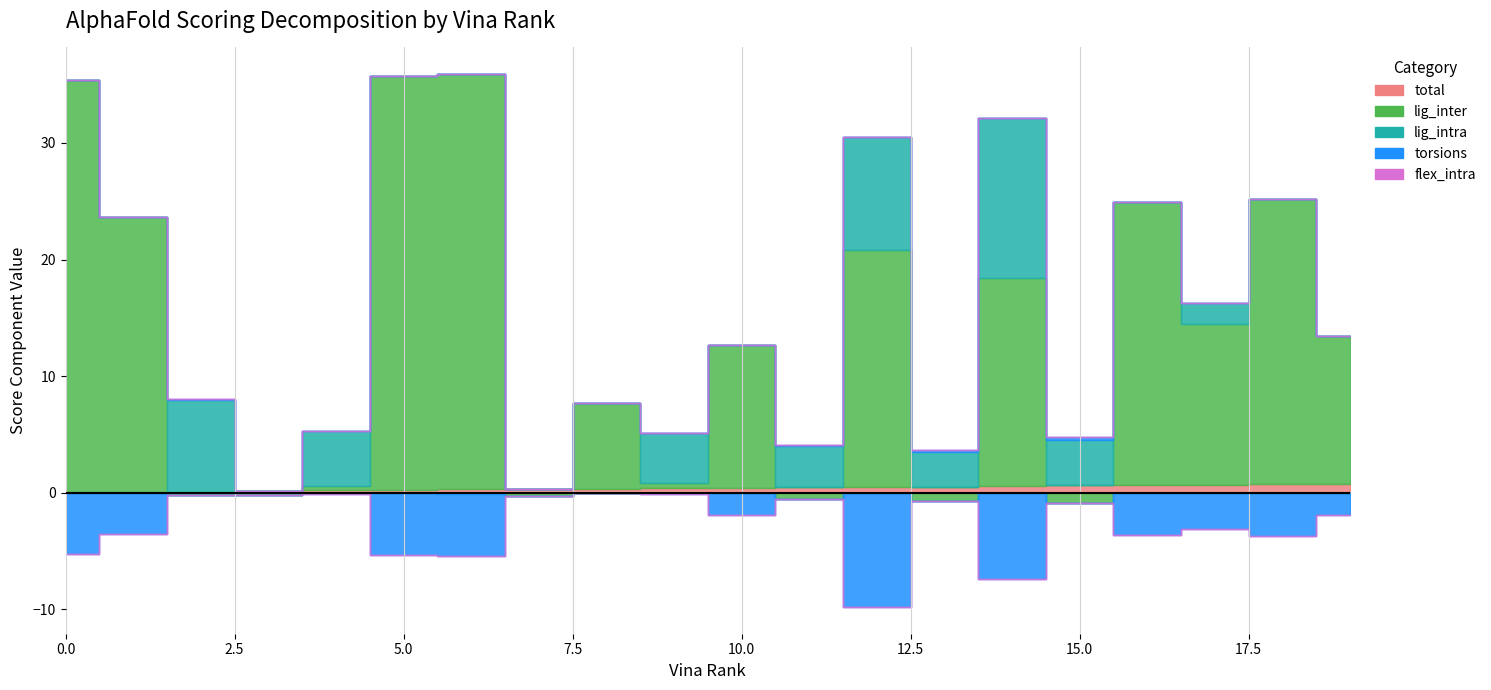

Which category has the highest value in the total series?

19